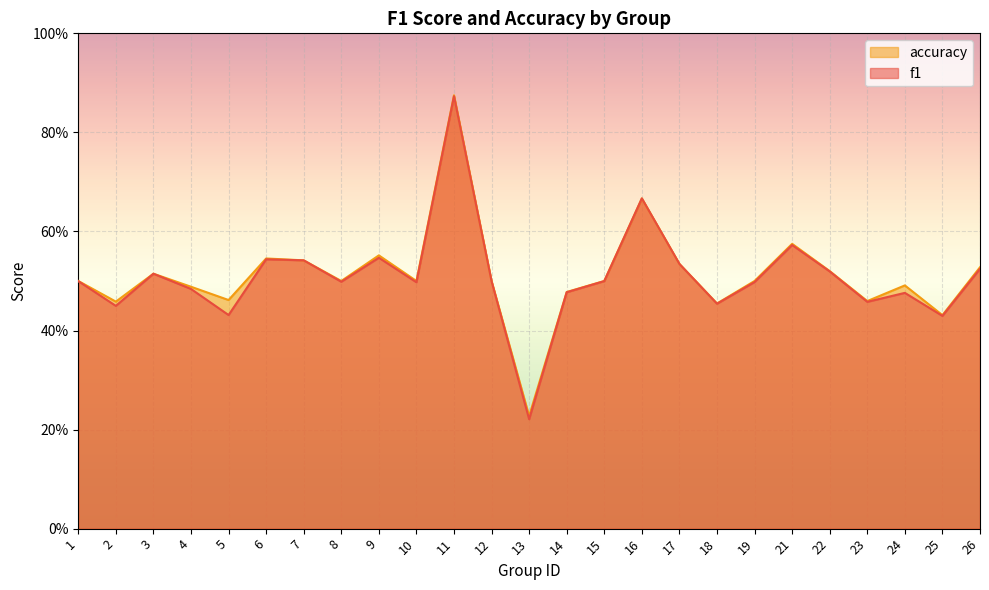

At which category does f1 reach its first local valley?

2